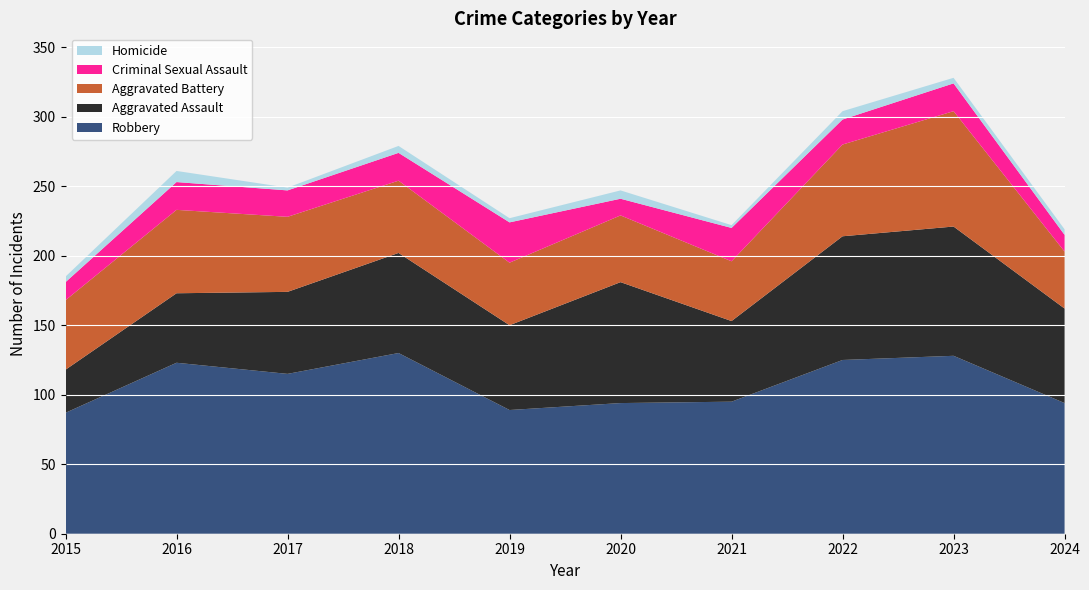

Reading right to left, list all the values displayed in this chart.

Robbery: 94	128	125	95	94	89	130	115	123	87
Aggravated Assault: 68	93	89	58	87	61	72	59	50	31
Aggravated Battery: 41	83	66	43	48	45	52	54	60	50
Criminal Sexual Assault: 12	20	18	24	12	29	20	19	20	13
Homicide: 4	4	6	2	6	3	5	2	8	4